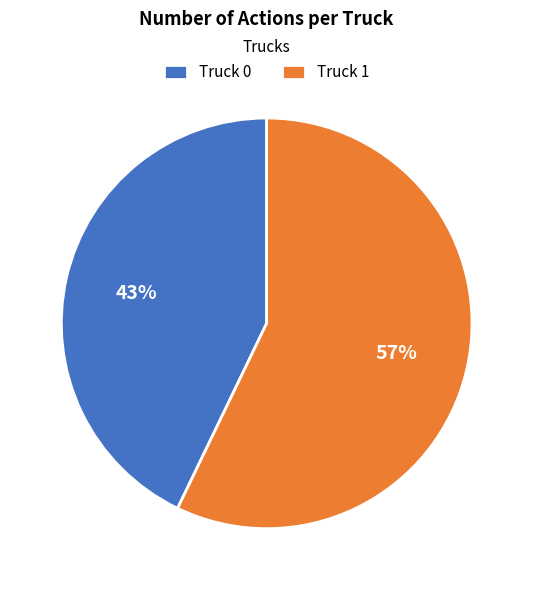

What is the ratio of the value at Truck 1 to the value at Truck 0?

1.3